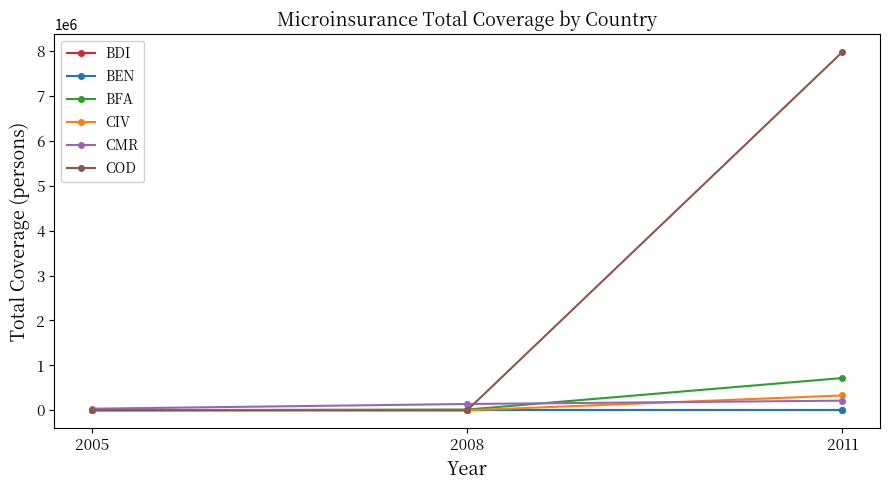

Which series changed the most between 2005 and 2008?

CMR